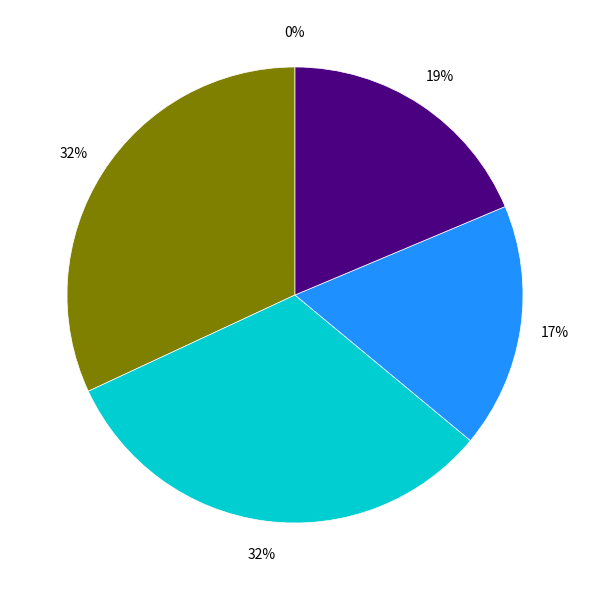

To the nearest percent, what is the difference between the largest and smallest slice percentages?

32%